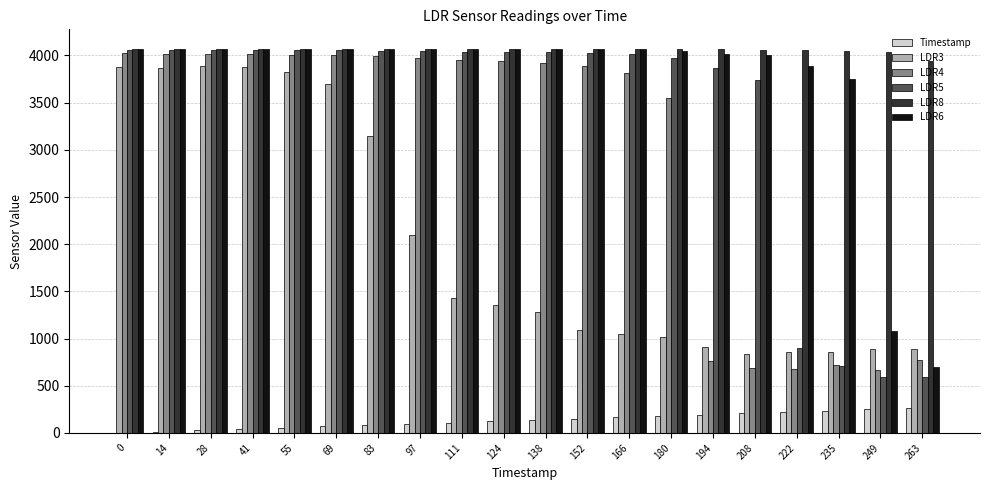

Is it true that Timestamp equals 208 at 208?

True